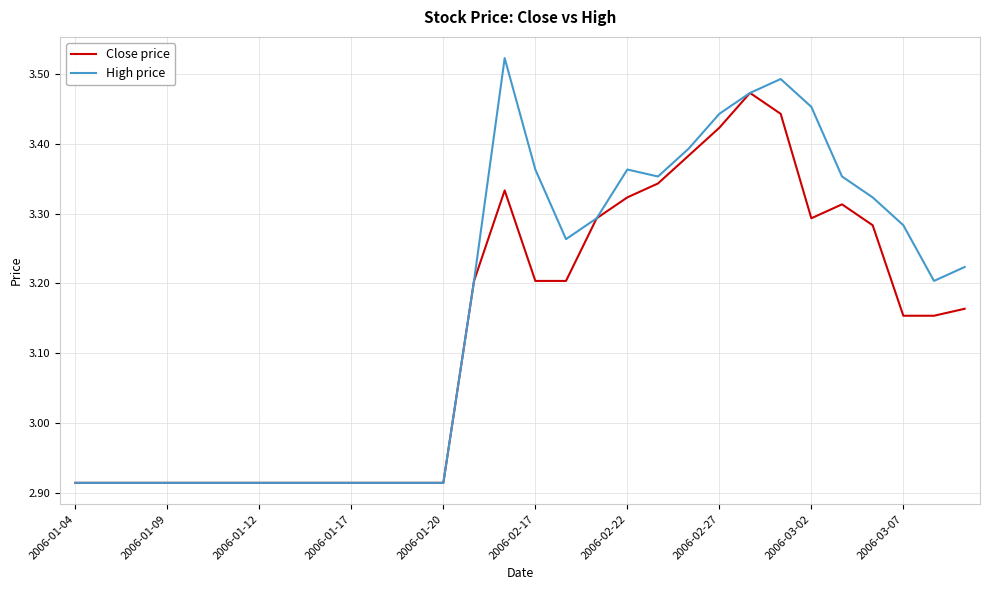

Which series has the widest spread of values?

High price